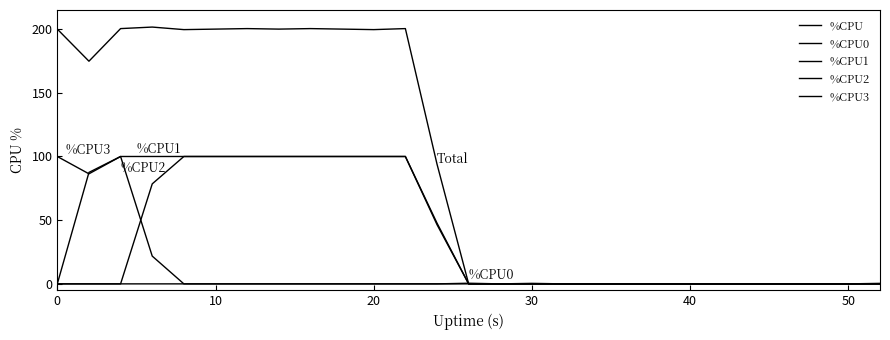

Does the chart have visible grid lines?

No